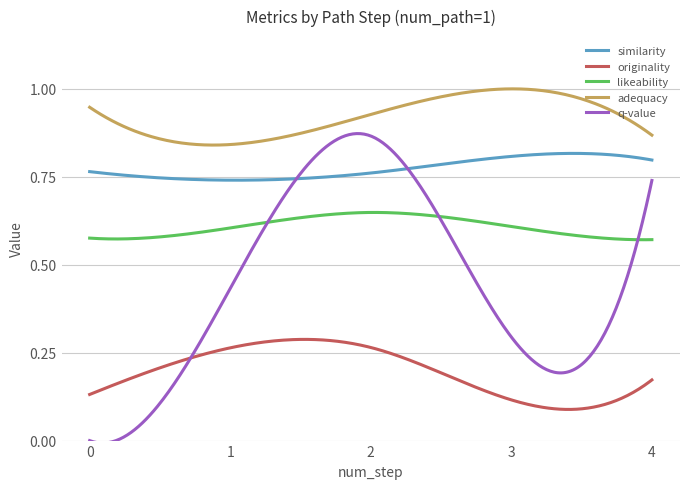

List the series in order of their overall mean, lowest first.

originality, q-value, likeability, similarity, adequacy